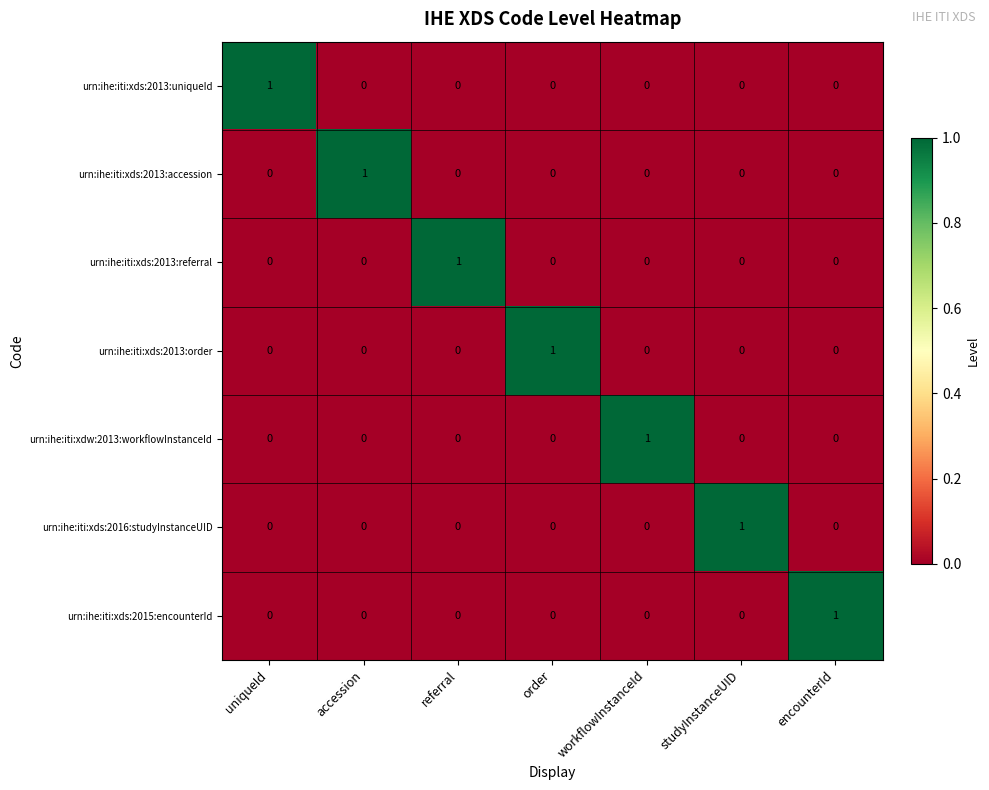

Count the urn:ihe:iti:xds:2013:uniqueId values in the range 0 to 1.

7